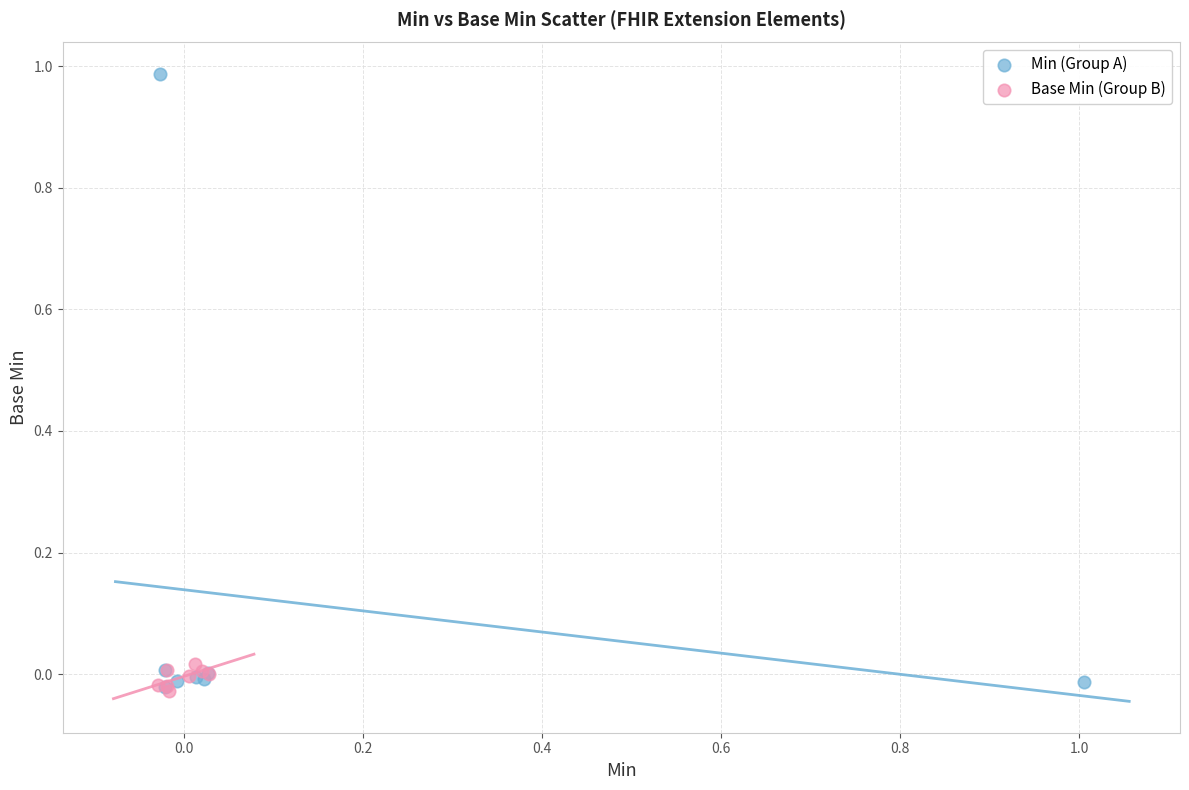

Which series has the largest Y range (max minus min)?

Min (Group A)